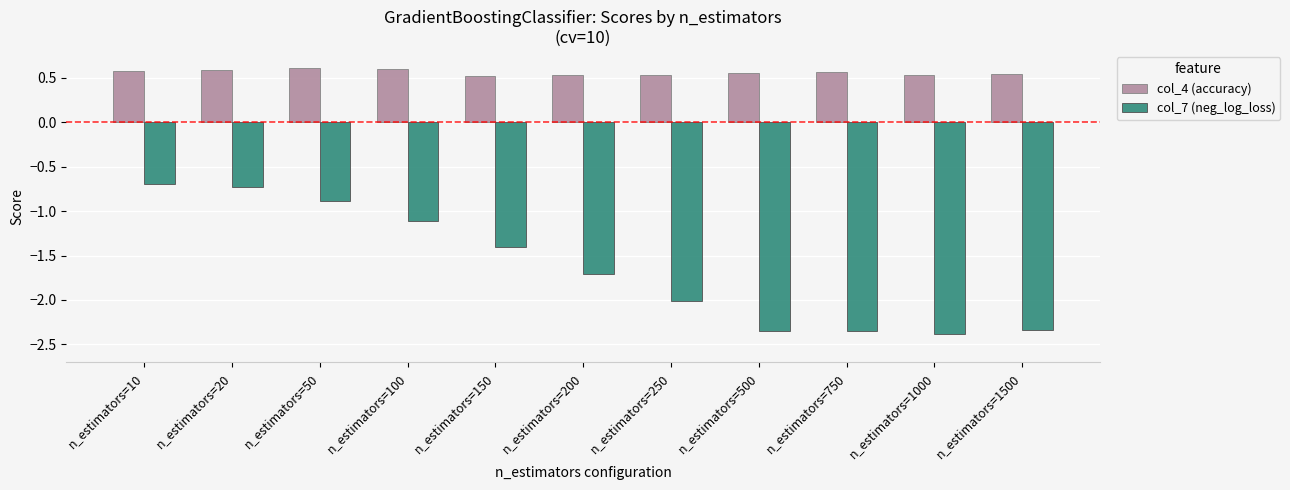

Is it true that col_4 (accuracy) equals 0.6 at n_estimators=100?

True